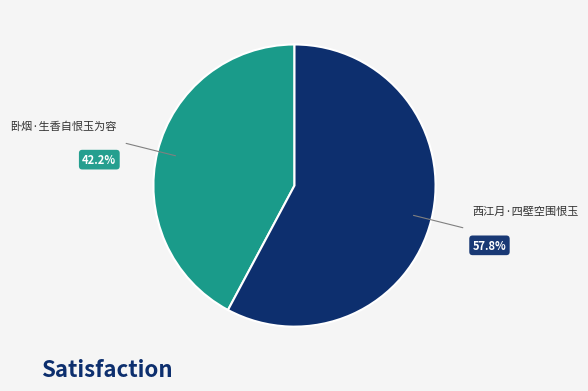

Is there any slice that represents more than half of the pie?

Yes